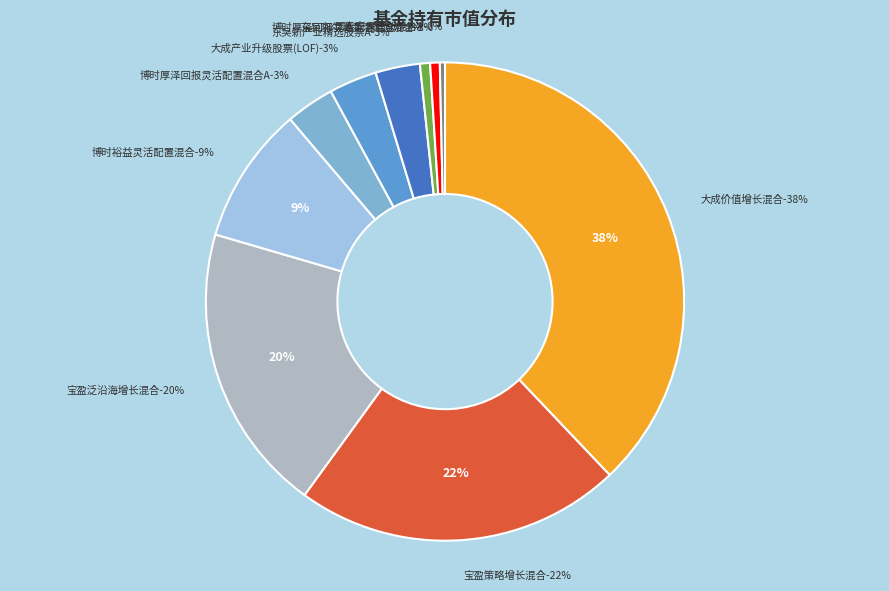

Which category has the smallest portion of the pie?

国寿安保稳弘混合A